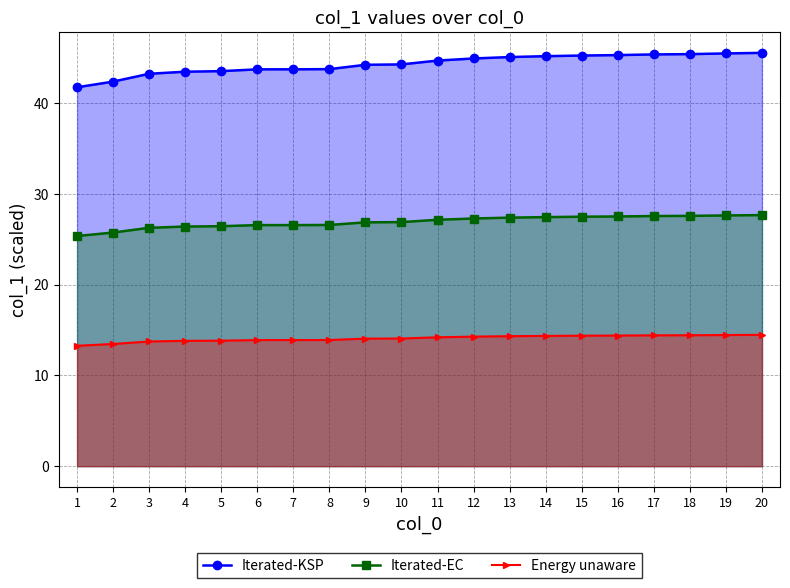

What is the difference between the Energy unaware values at 7 and 18?

0.5